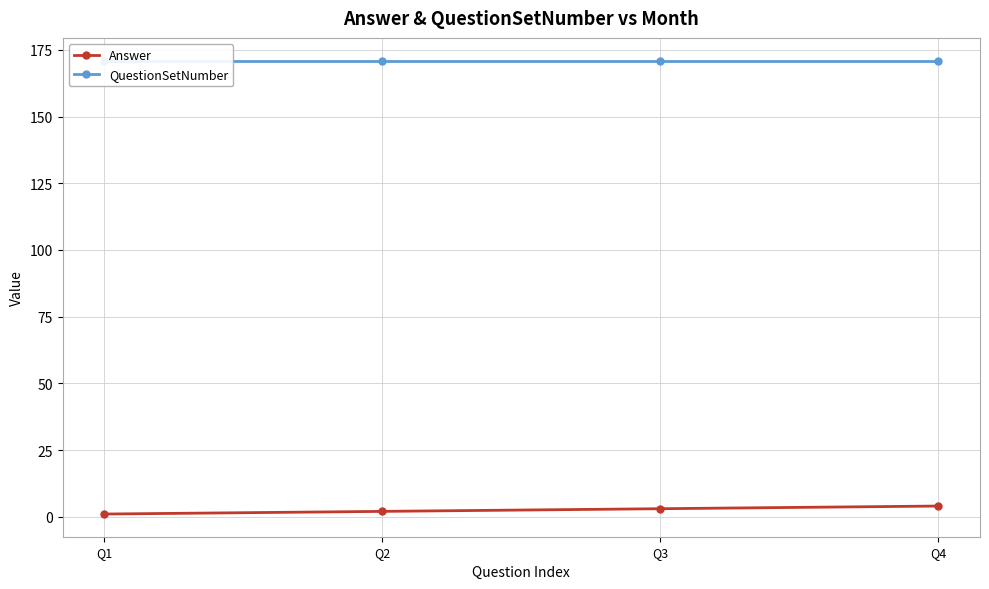

What is the value of the Answer point at the 4th from the left?

4